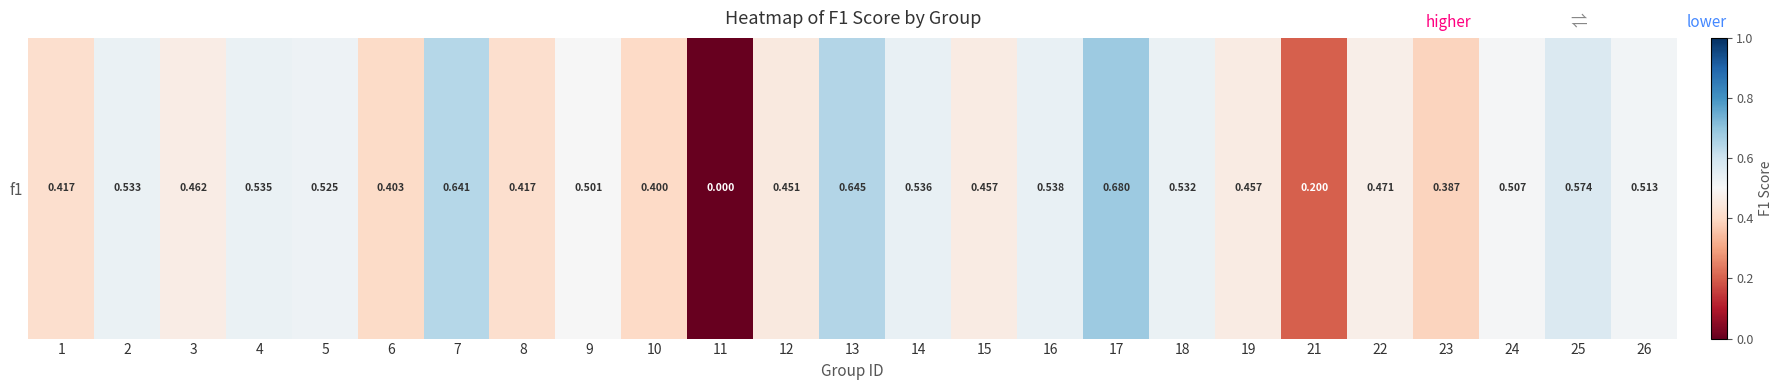

Which category has the highest value across all series?

17